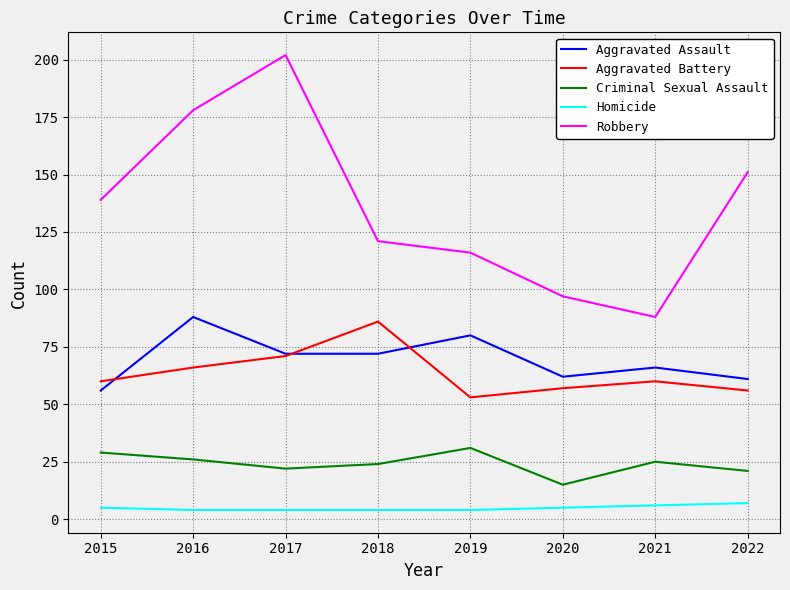

At which category does the chart reach its peak across all series?

2017